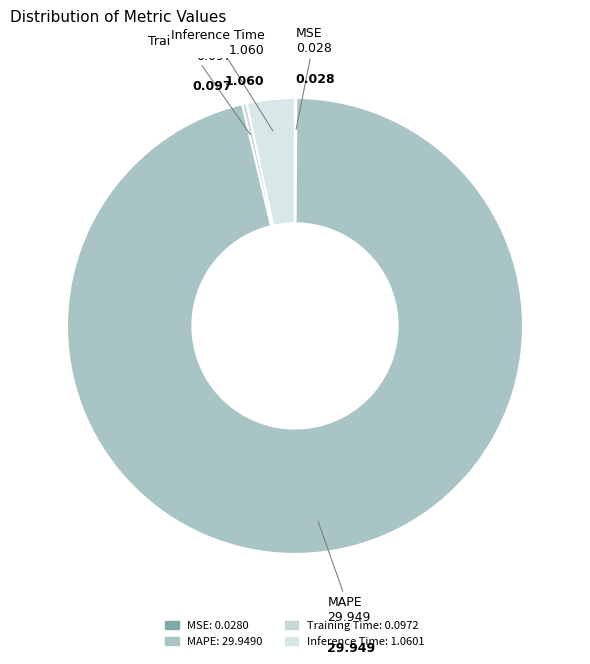

True or false: Training Time accounts for 0% of the total.

True